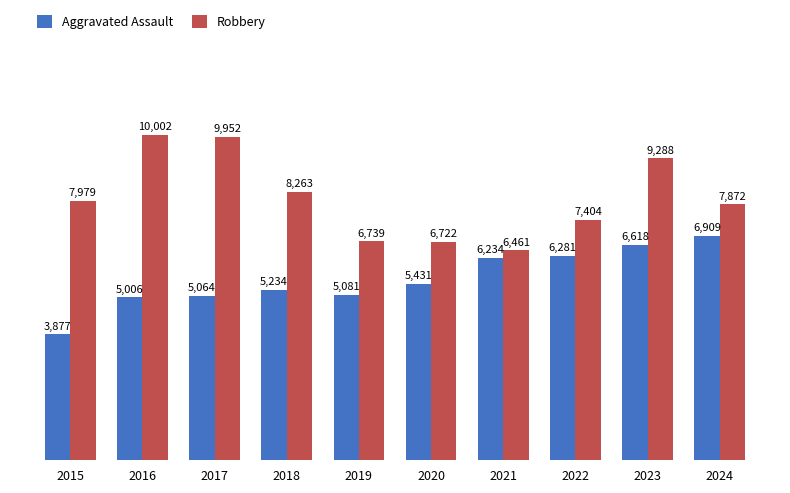

Rank the series by their average value, from highest to lowest.

Robbery, Aggravated Assault